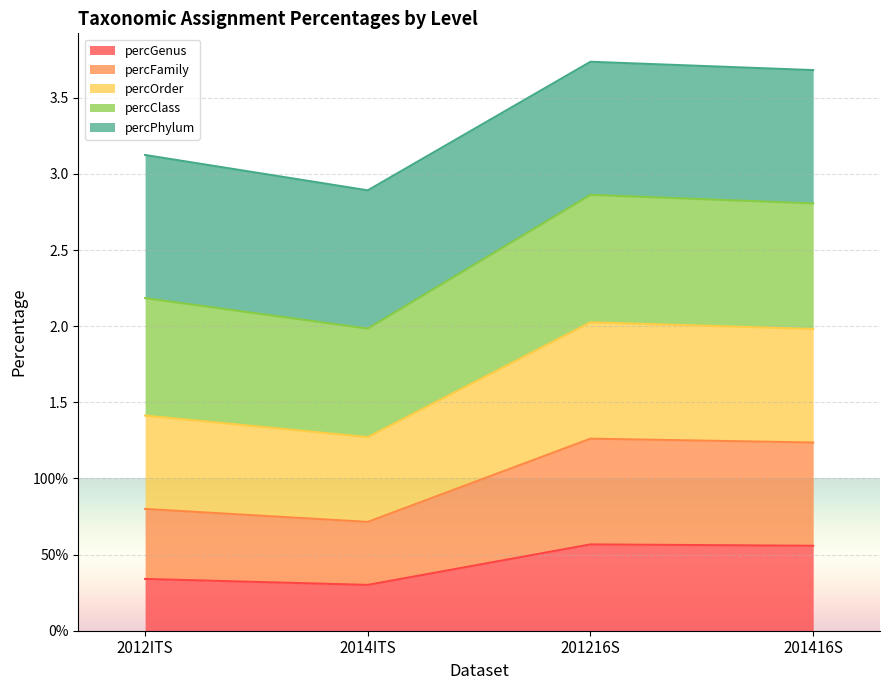

What is the sum of all percGenus values?

1.8